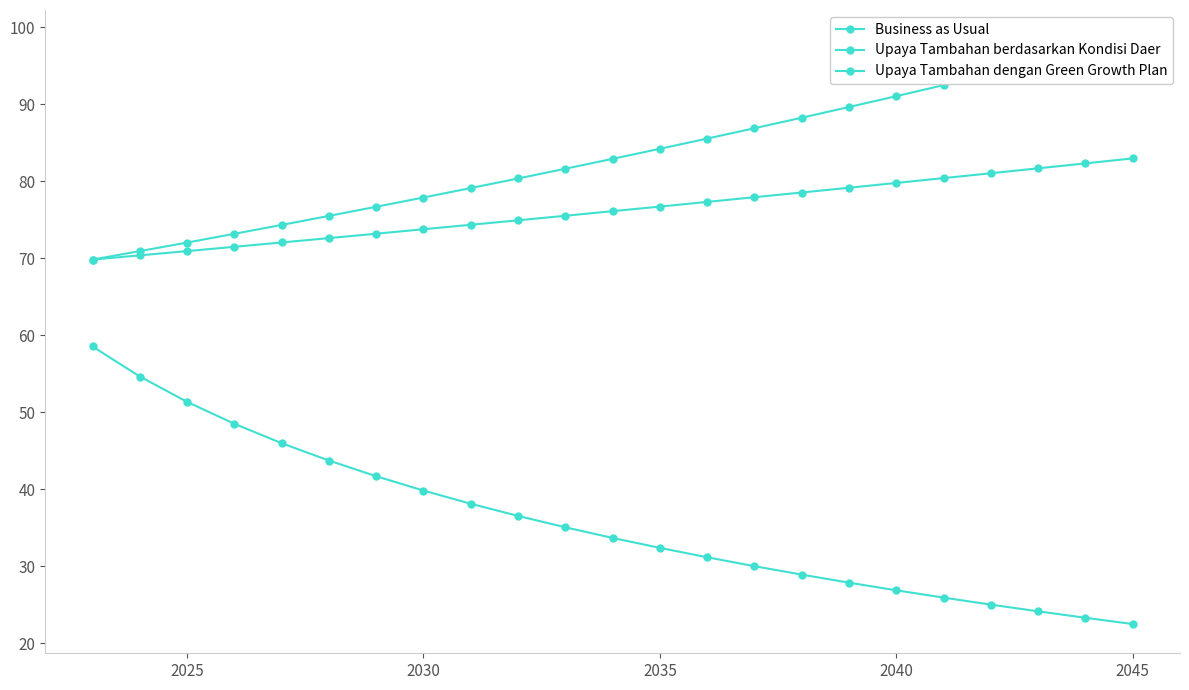

True or false: Upaya Tambahan dengan Green Growth Plan has more than 0 interior local peaks.

False